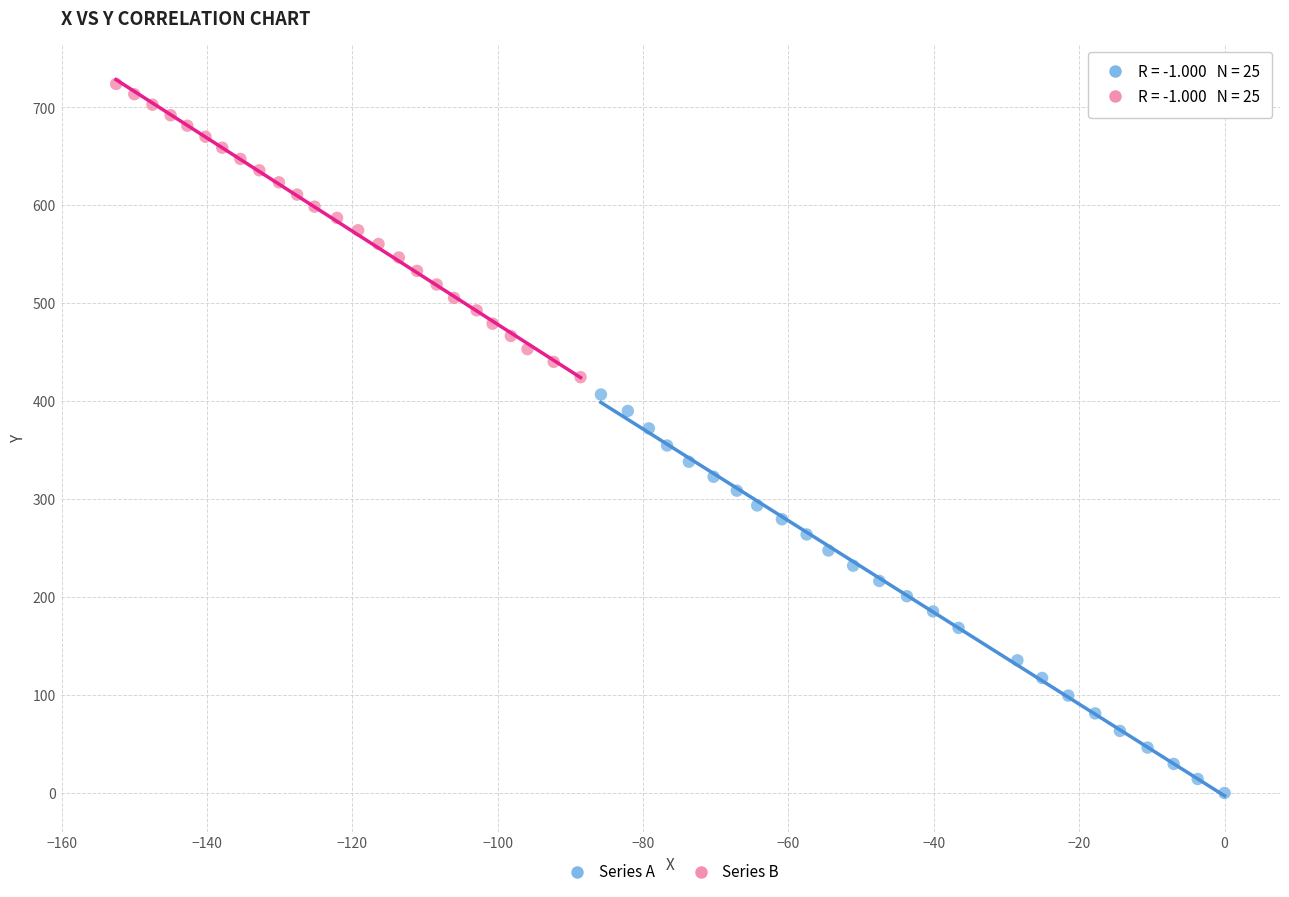

Which series reaches the minimum Y coordinate?

Series A